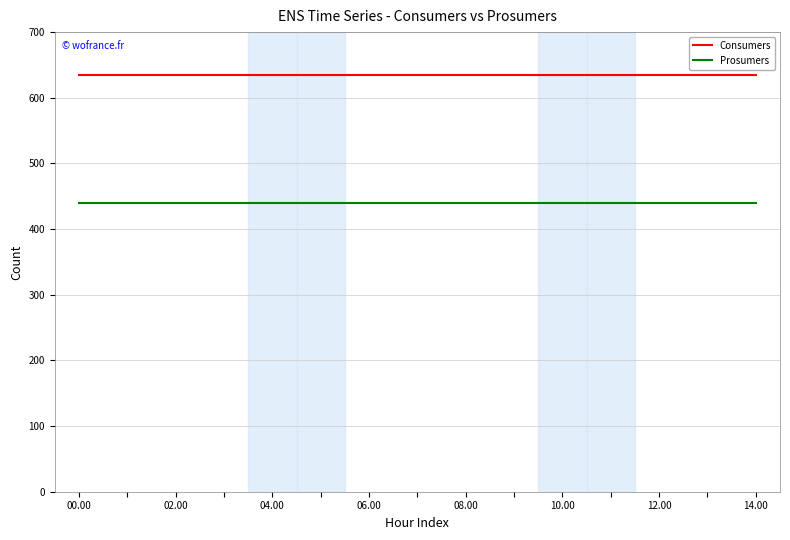

Which series has the largest total across all categories?

Consumers